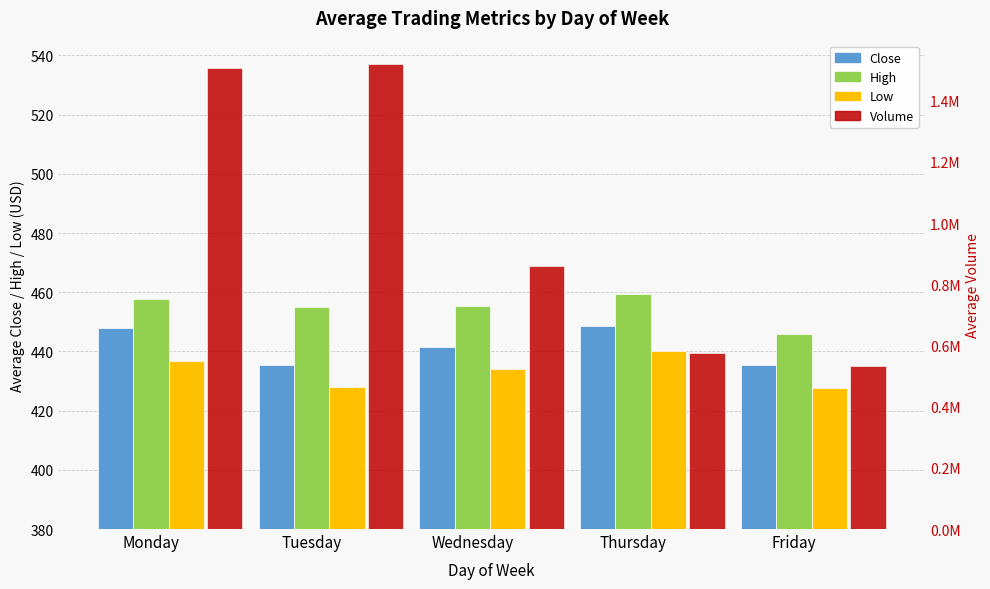

What is the value of the High bar at the 2nd from the left?

454.9